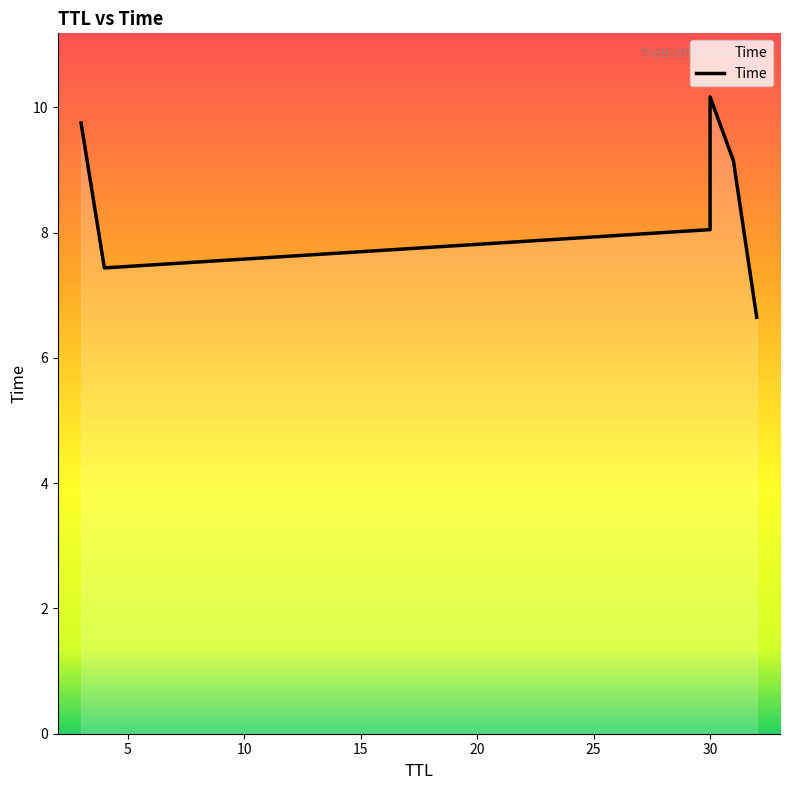

True or false: there are more than 1 points higher than both neighbors.

False